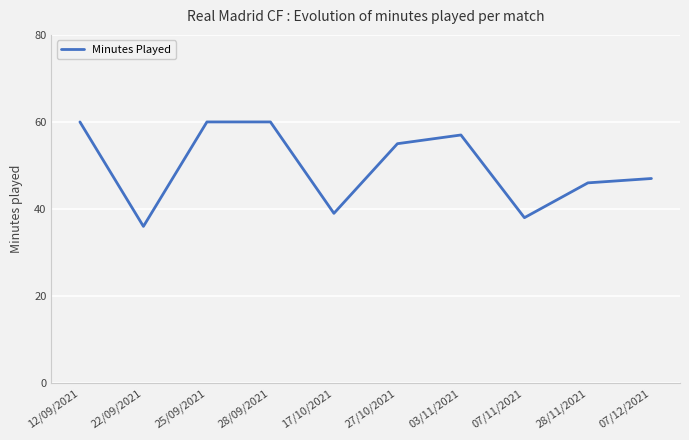

True or false: the data shows 20 at 03/11/2021.

False